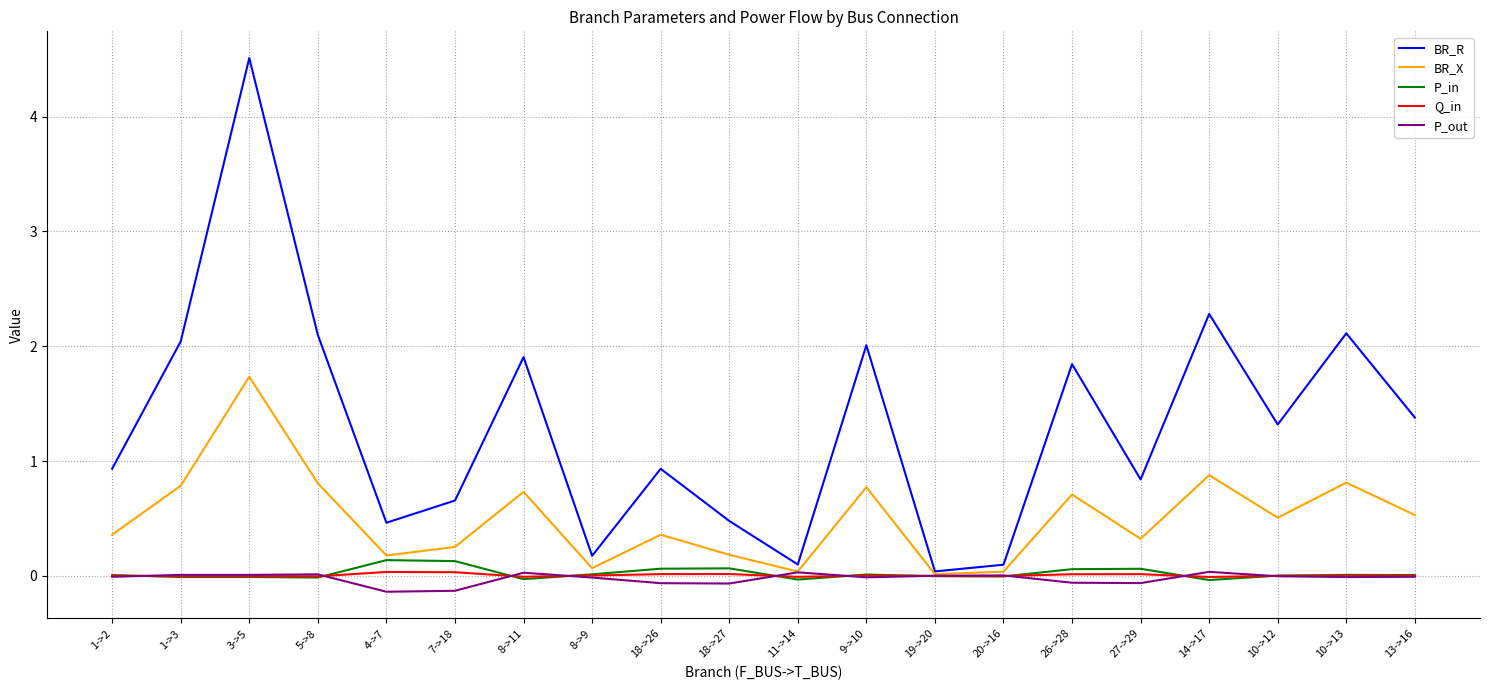

What is the difference between the maximum and minimum values in the P_in series?

0.2